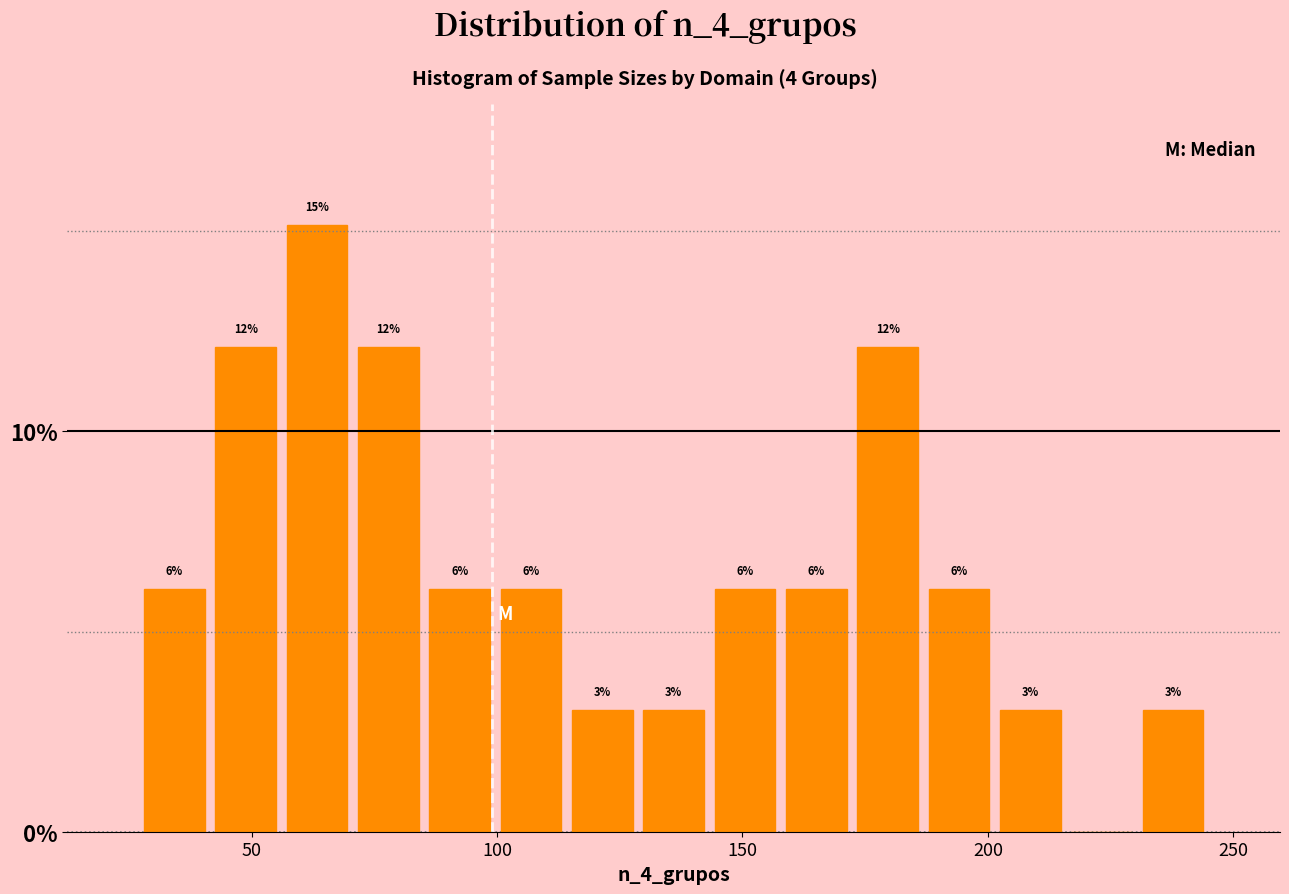

Read against the x-axis, roughly where is the centre of the tallest bar?

65